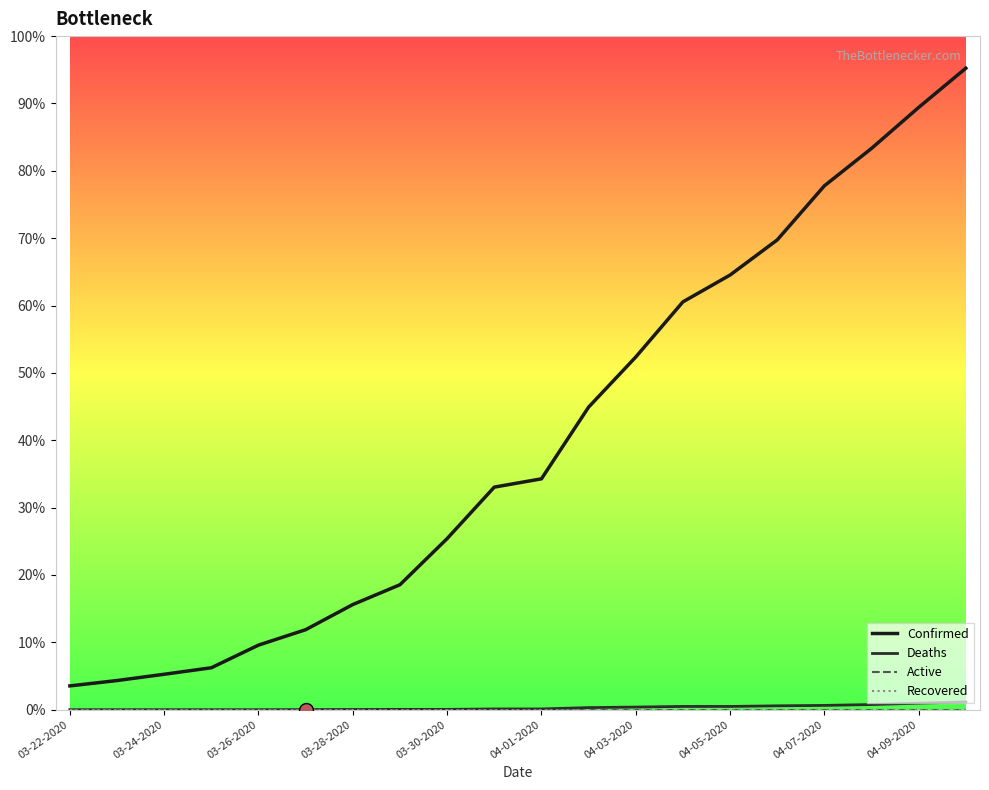

At how many categories does at least one series exceed 2237?

9